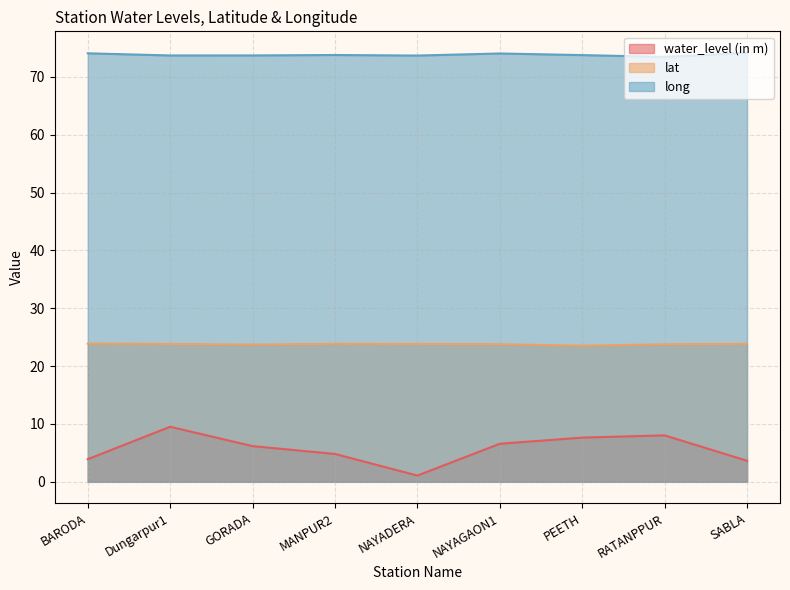

What is the difference between the maximum and minimum values in the long series?

0.7